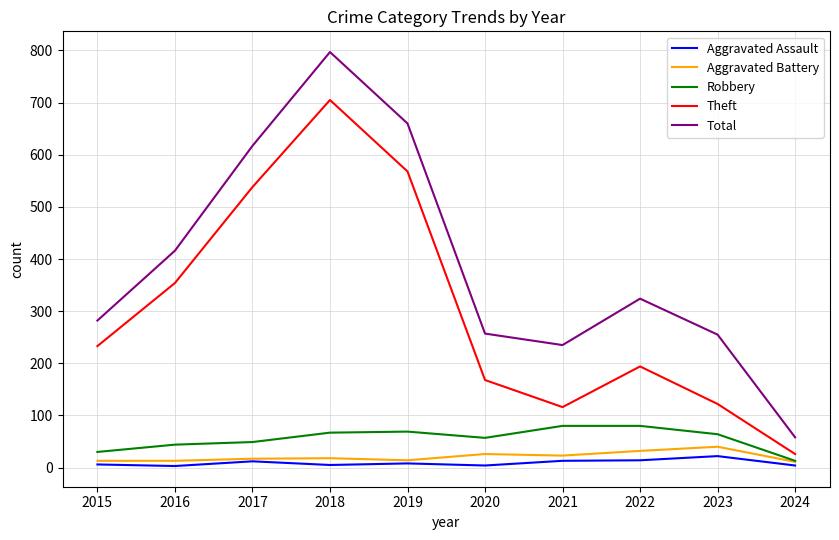

Where is the first local maximum for Aggravated Assault?

2017